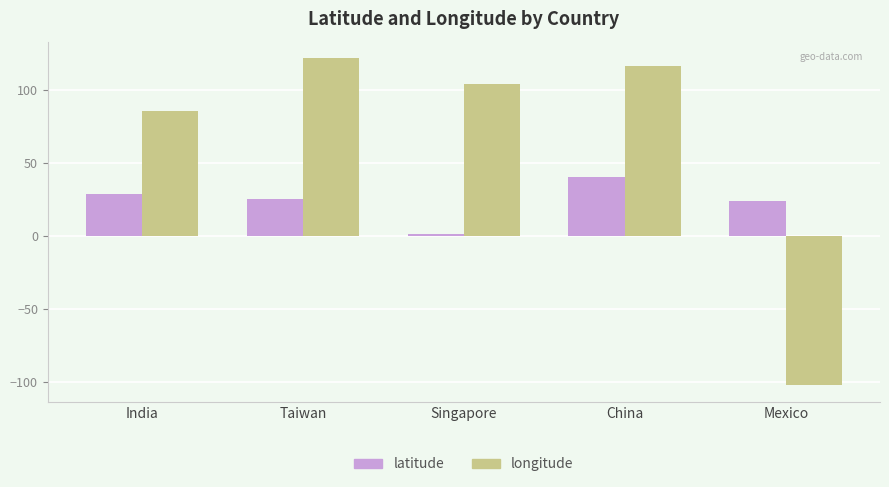

The value of latitude at India is 28.6. True or false?

True